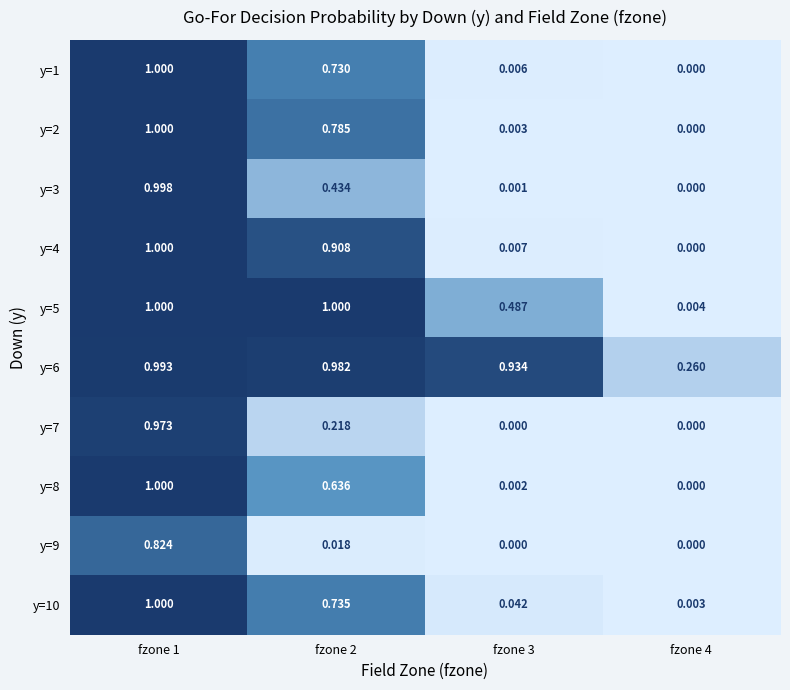

Is the value of y=6 at fzone 2 greater than the value of y=2 at fzone 1?

No